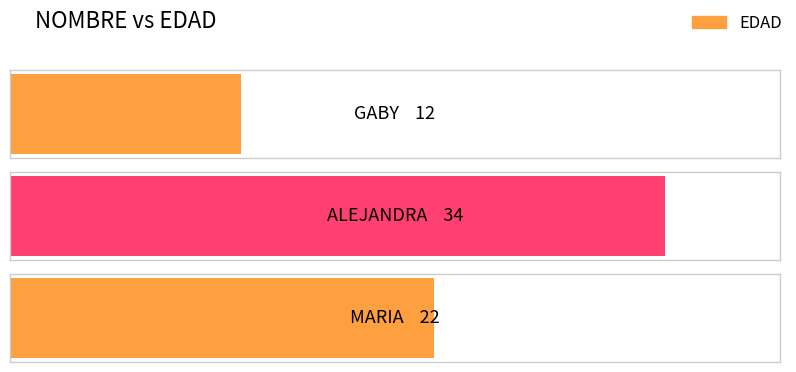

List the labels in order of value, smallest first.

GABY, MARIA, ALEJANDRA